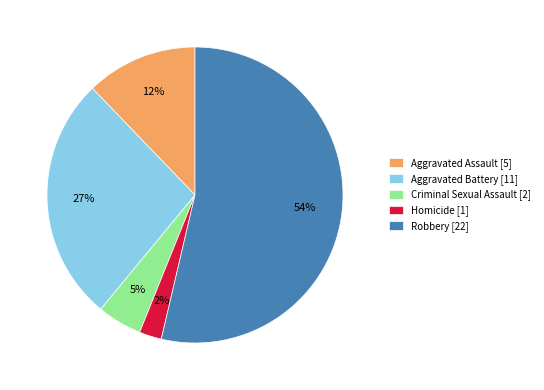

What is the smallest slice in the pie chart?

Homicide